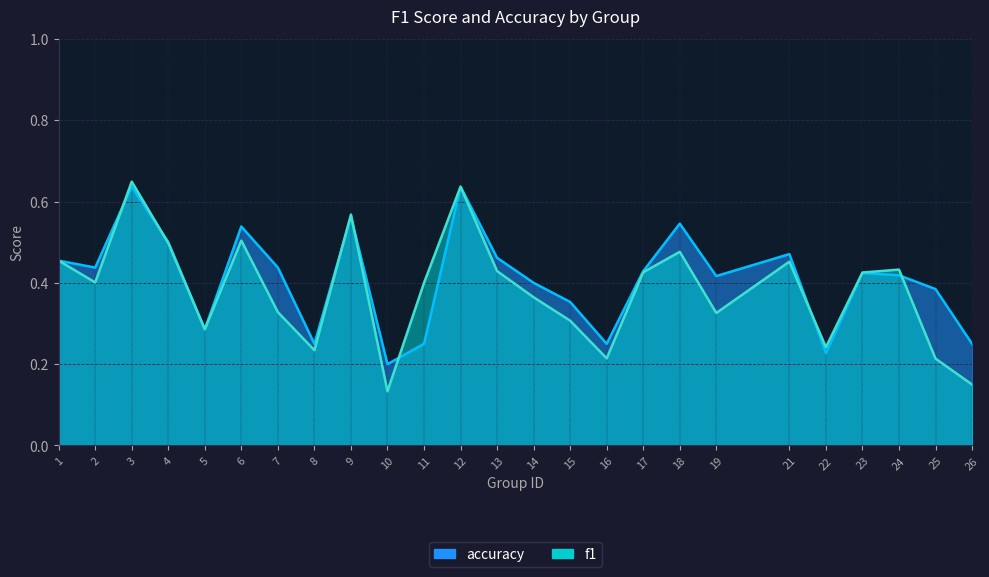

What is the difference between the maximum and minimum values in the accuracy series?

0.4